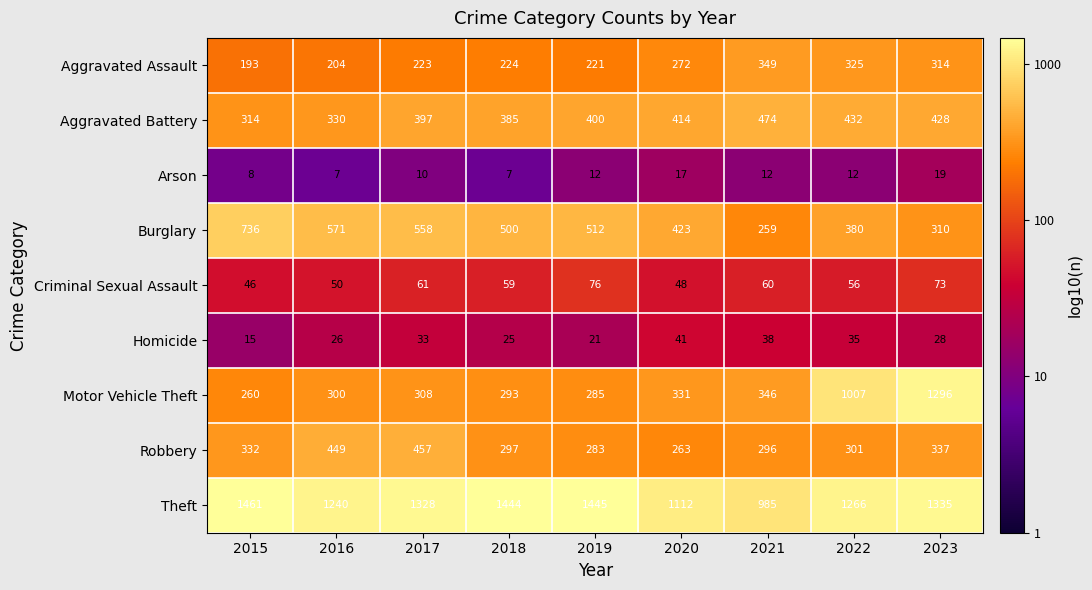

Is it true that Robbery equals 703 at 2016?

False